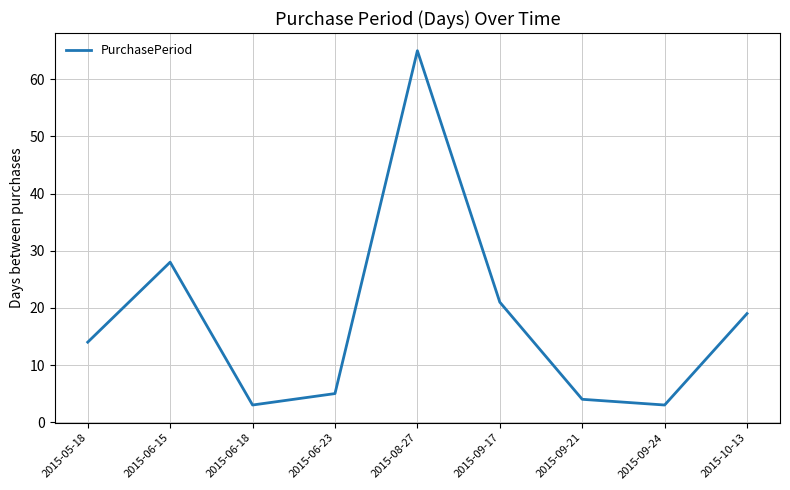

What is the maximum value shown in the chart?

65